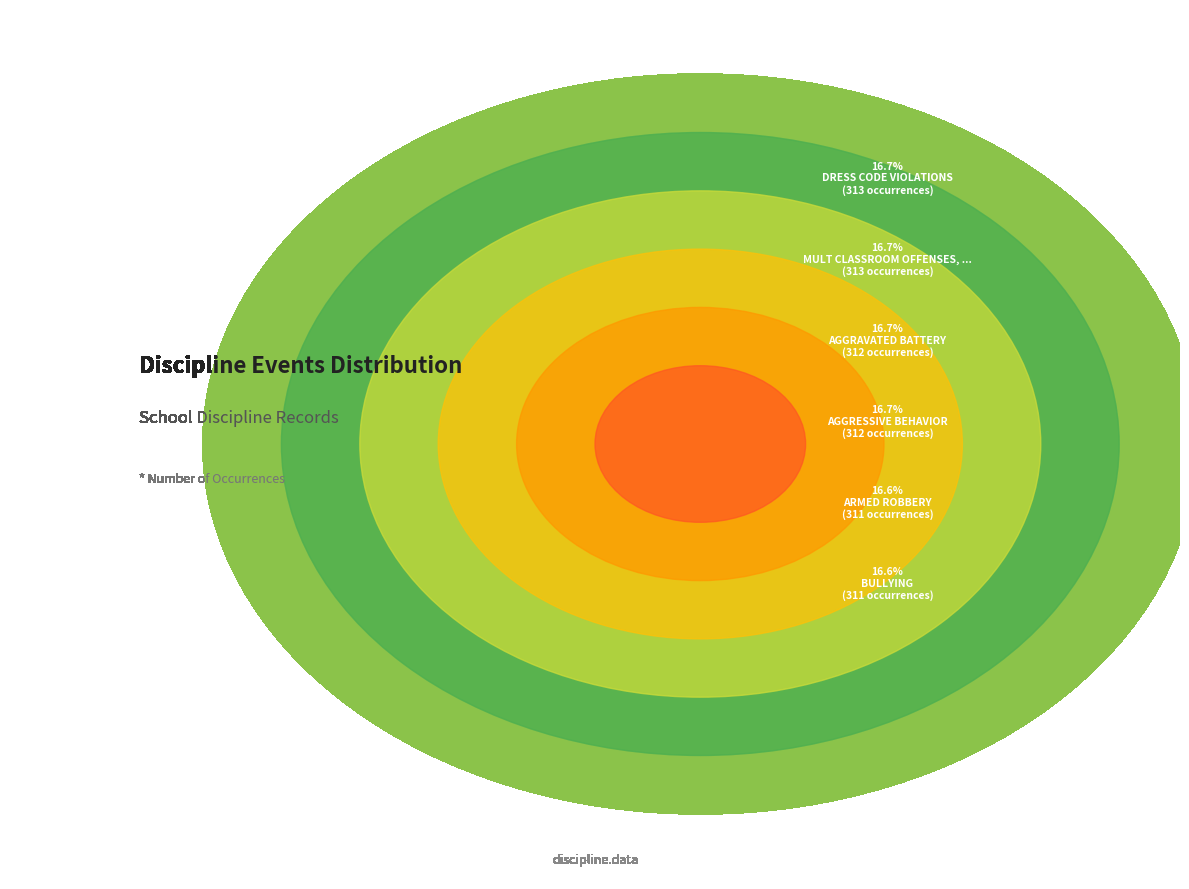

What percentage is the AGGRESSIVE BEHAVIOR slice, to the nearest percent?

17%